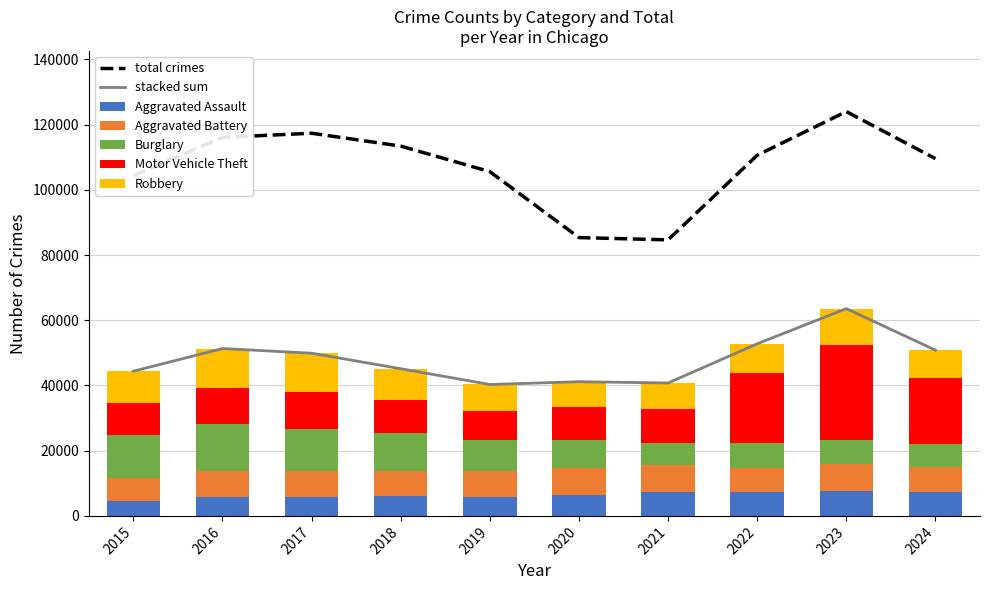

Read the Motor Vehicle Theft value at 2019, to the nearest 10.

8980